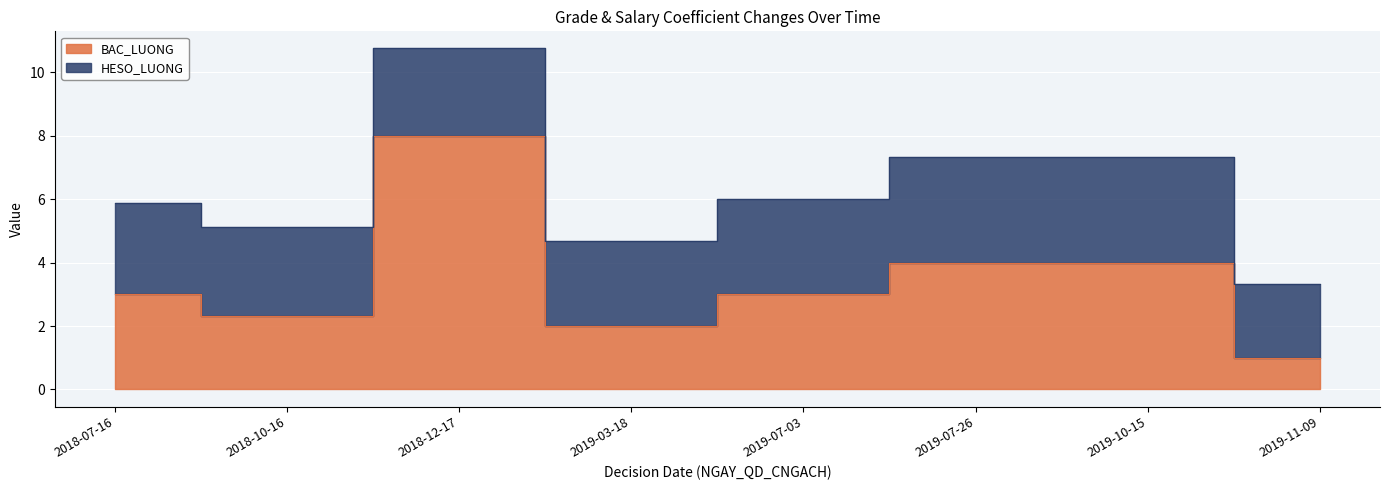

What is the change in value from 2019-07-03 to 2019-11-09?

-2.0